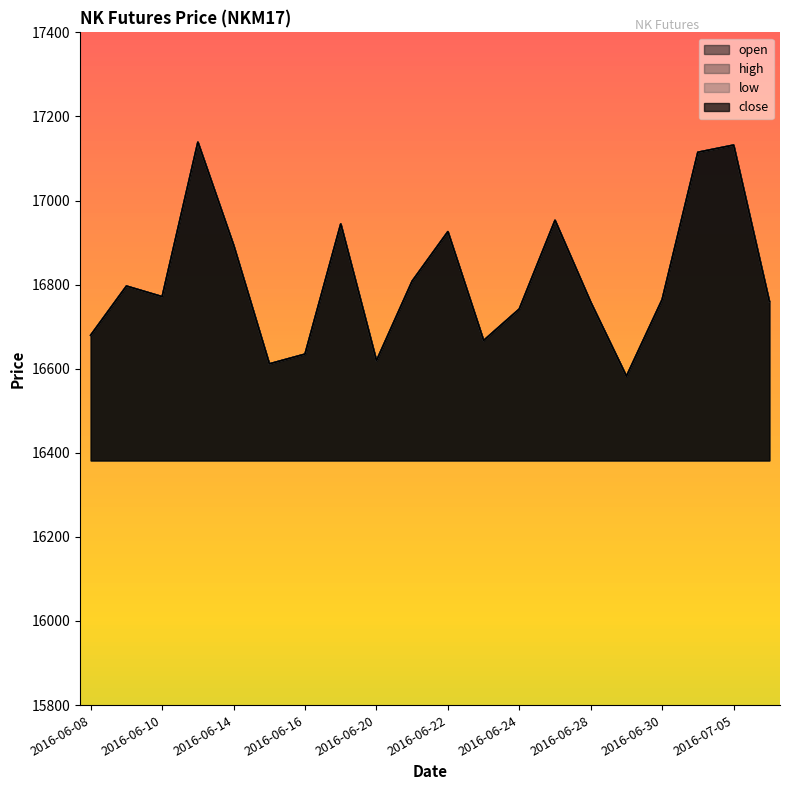

At which label does open reach its minimum?

2016-06-29